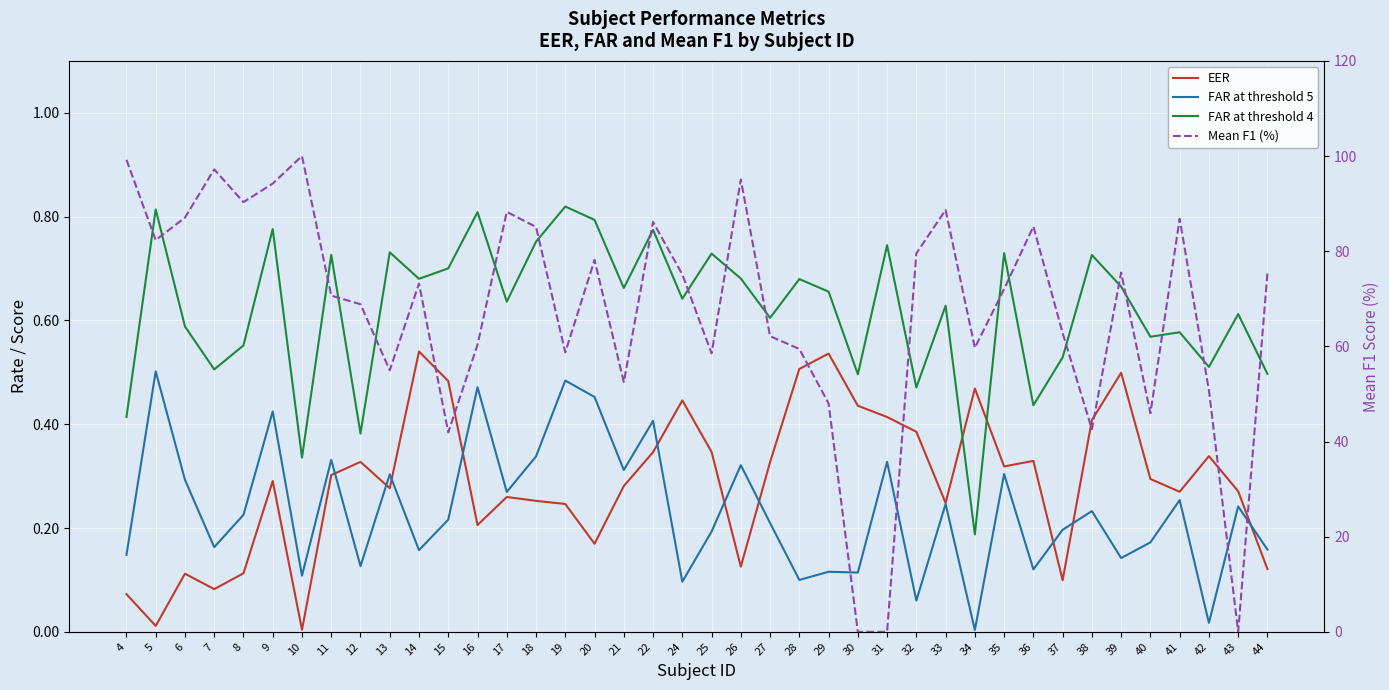

At which category is the sum across all series the highest?

10